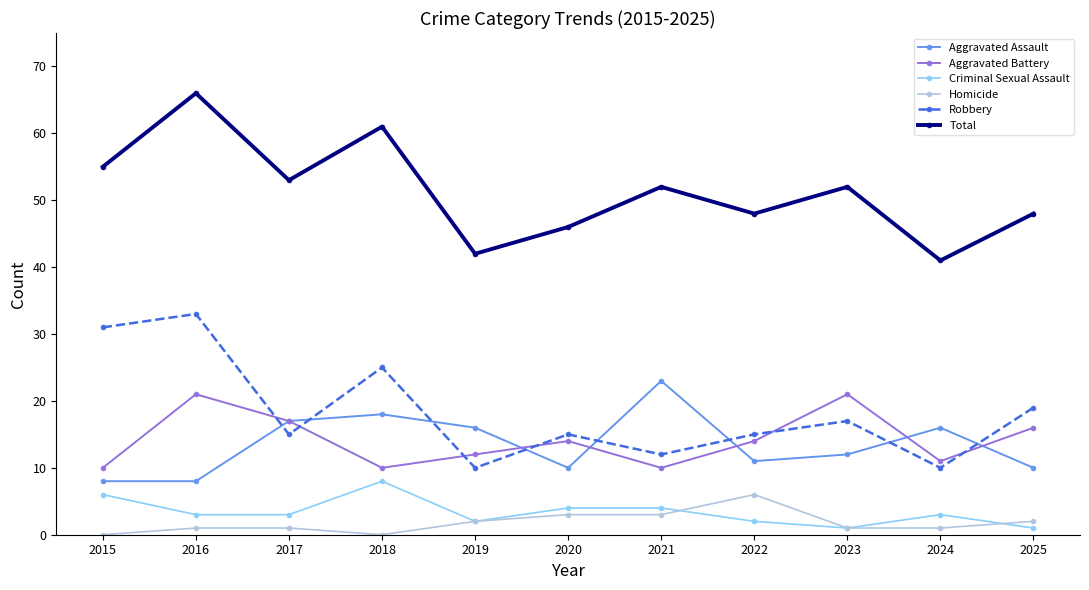

What is the value of the Homicide point at the 6th from the left?

3